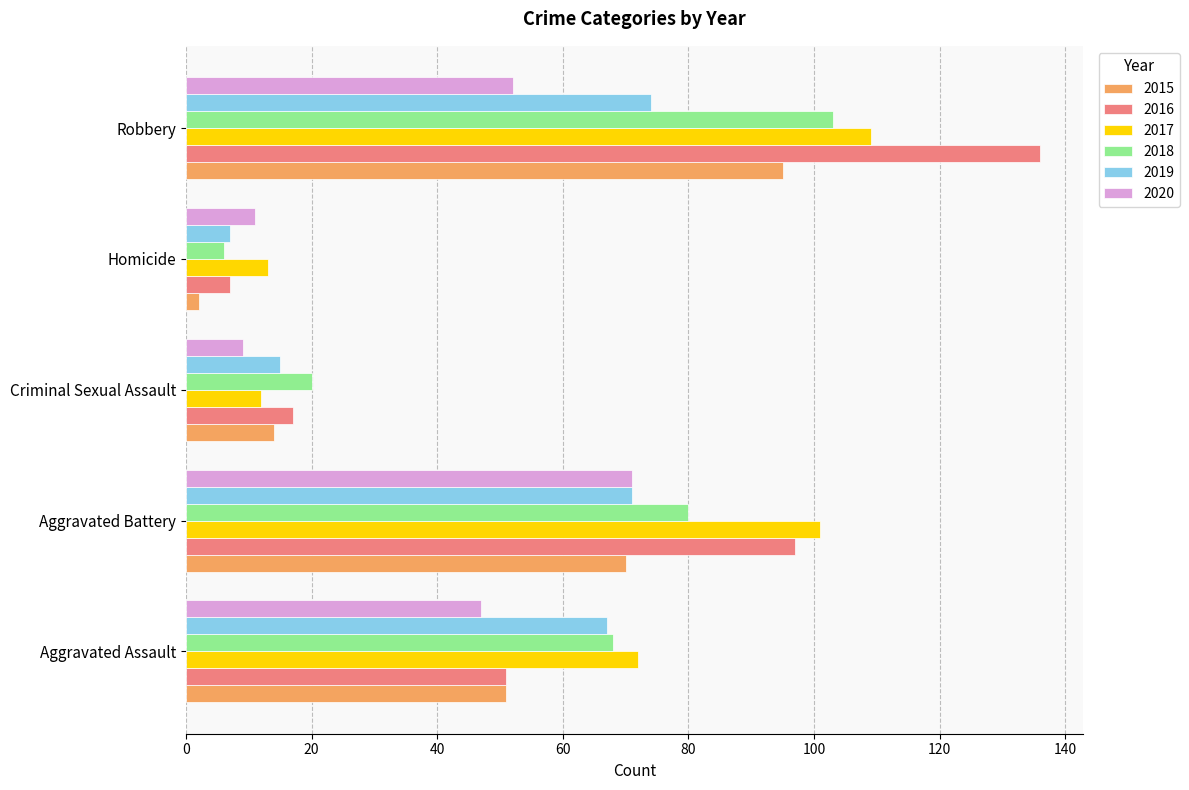

What is the difference between the 2015 values at Homicide and Aggravated Assault?

49